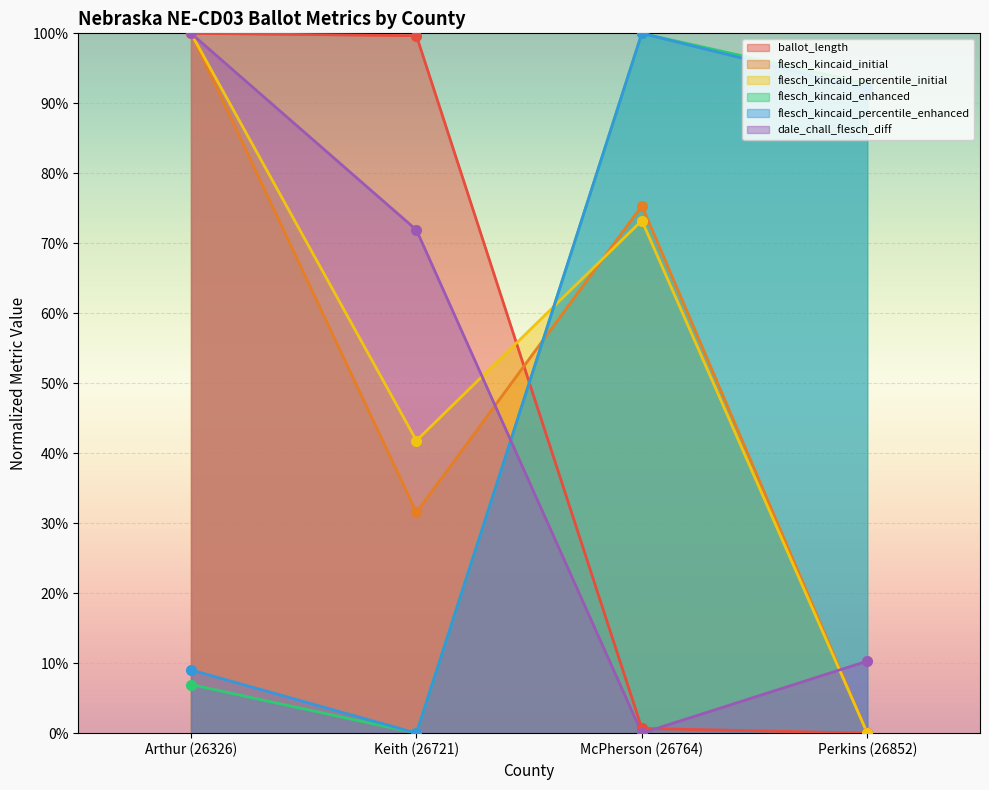

List the labels in order of dale_chall_flesch_diff value, largest first.

Arthur (26326), Keith (26721), Perkins (26852), McPherson (26764)